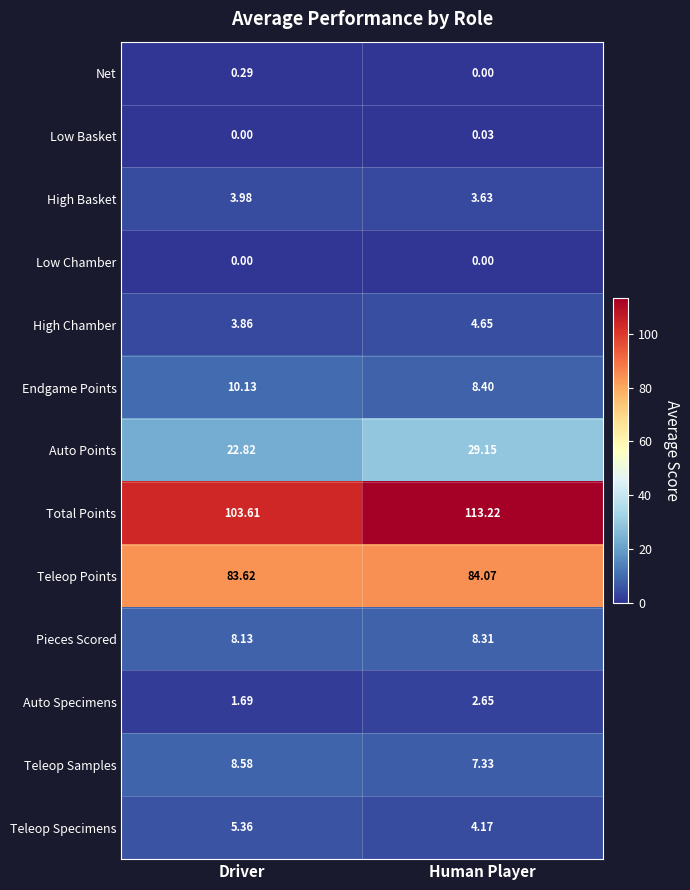

Which series changed the most between Driver and Human Player?

Total Points